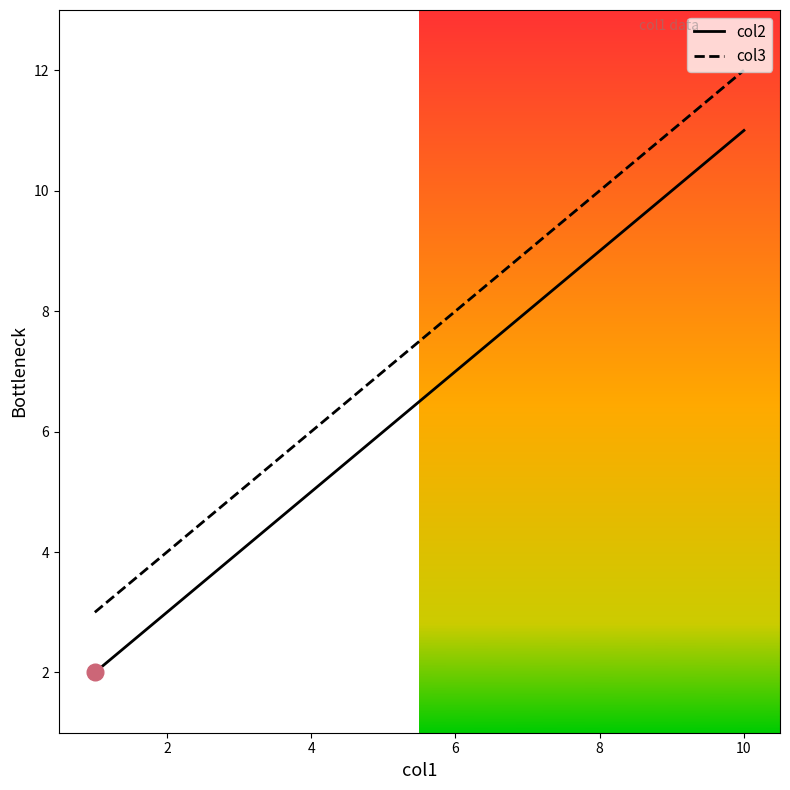

True or false: col3 and col2 cross at least once.

False